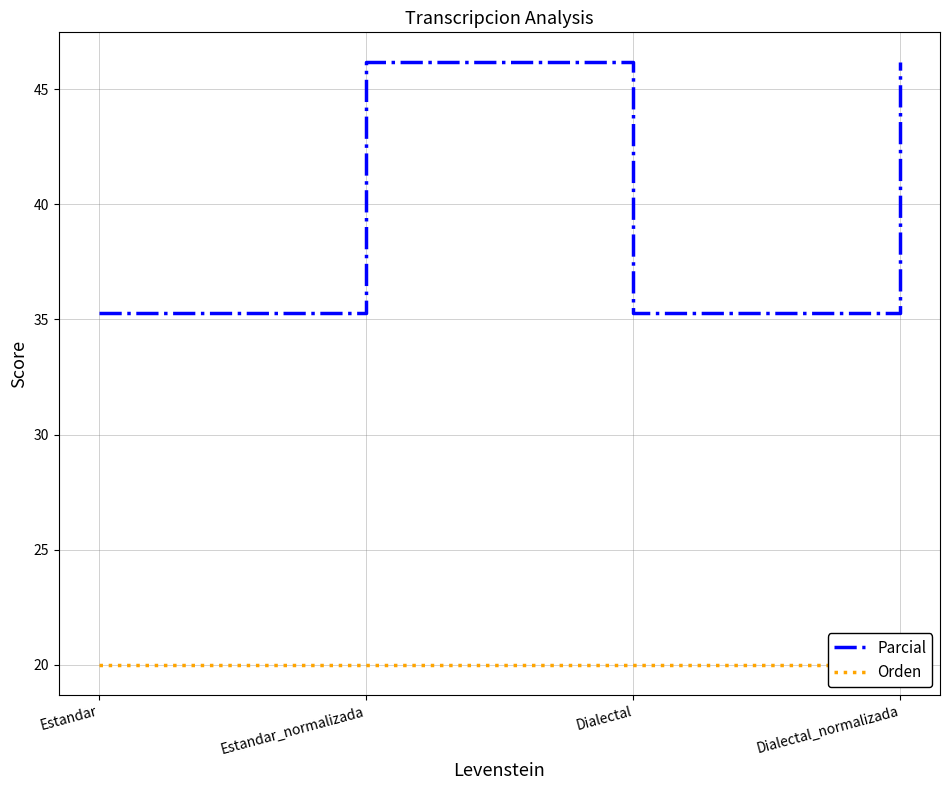

True or false: Parcial and Orden intersect in this chart.

False